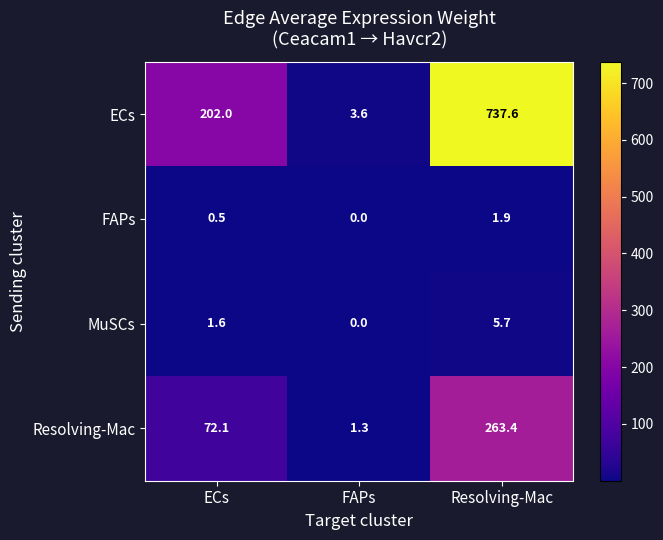

Reading left to right, what are all the values shown in this chart?

ECs: 202.0	3.6	737.6
FAPs: 0.5	0.0	1.9
MuSCs: 1.6	0.0	5.7
Resolving-Mac: 72.1	1.3	263.4